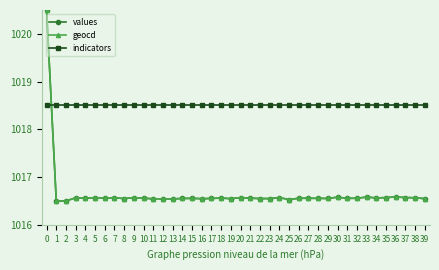

The geocd series shows 1628.3 at 22. True or false?

False